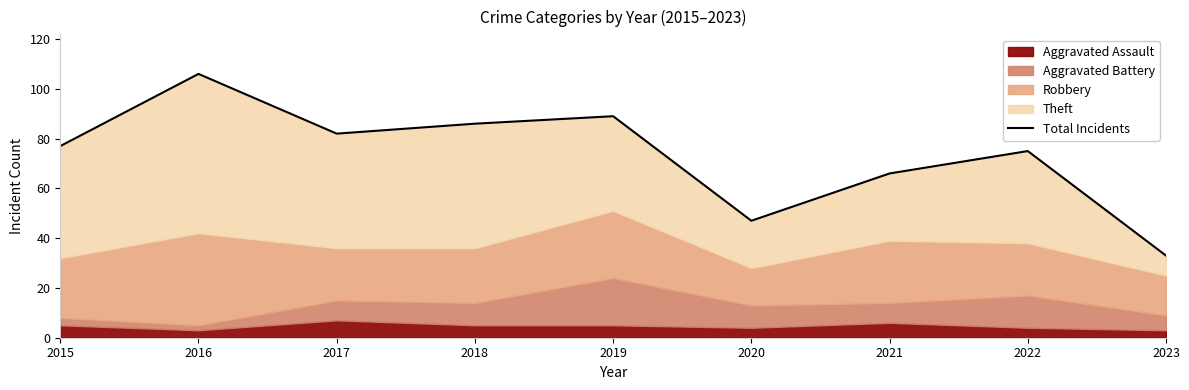

What is the value of the 6th point from the left?

47